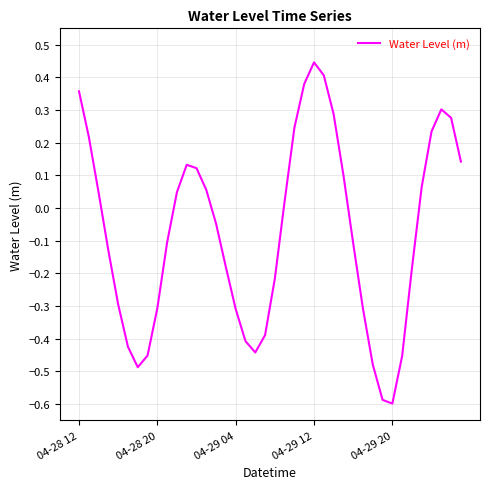

What is the difference between the second highest and minimum values?

1.0